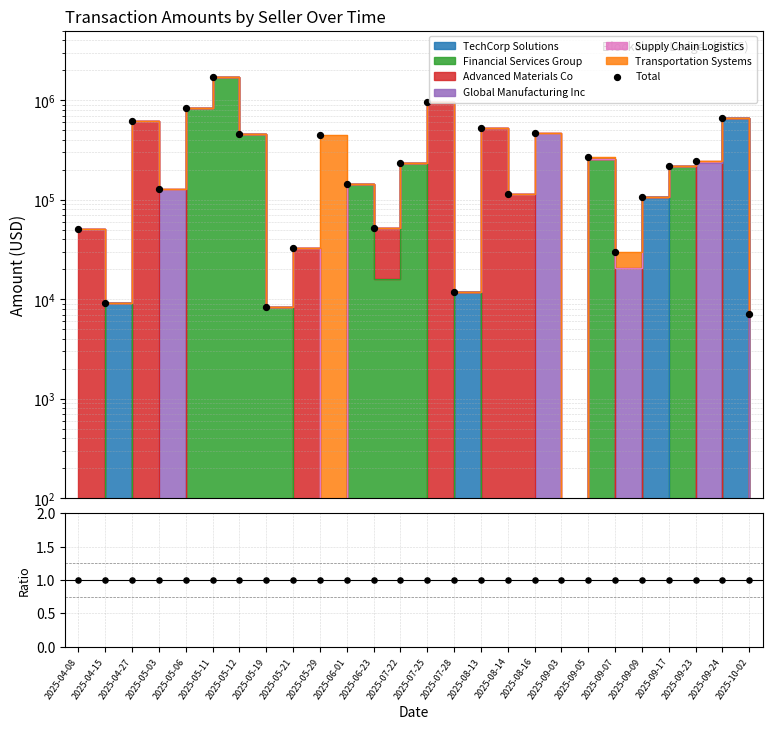

At how many categories does at least one series exceed 82237?

17